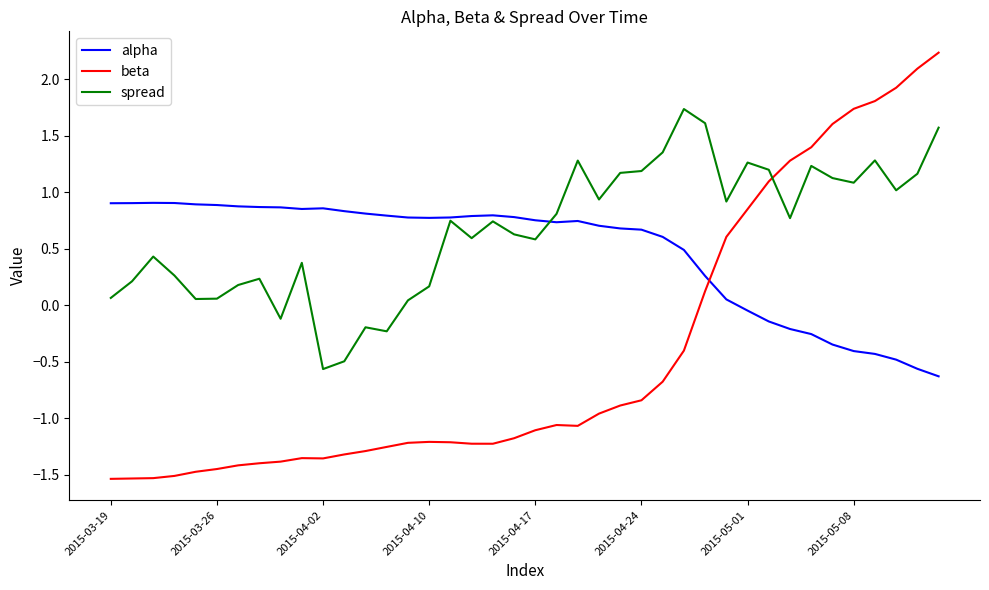

Which series has the largest total across all categories?

spread